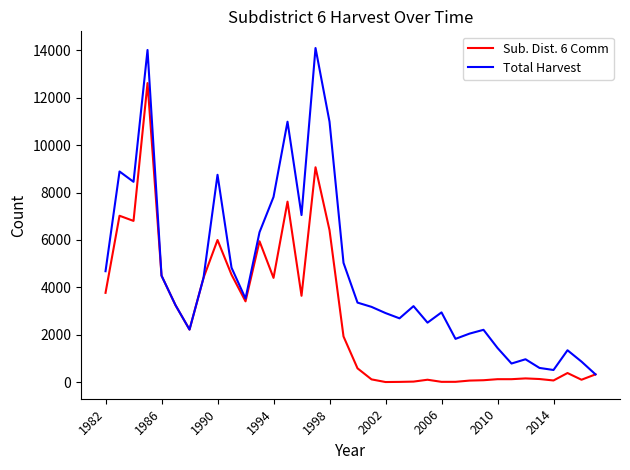

What is the greatest value displayed?

14100